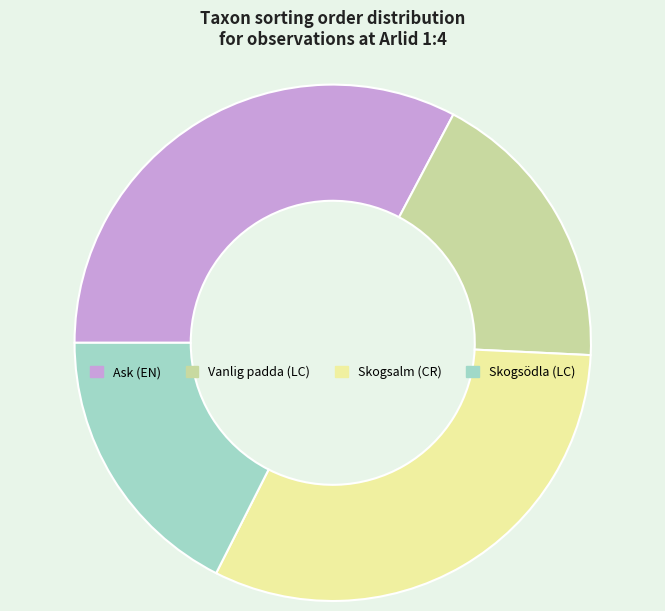

Between Vanlig padda (LC) and Ask (EN), which is larger?

Ask (EN)